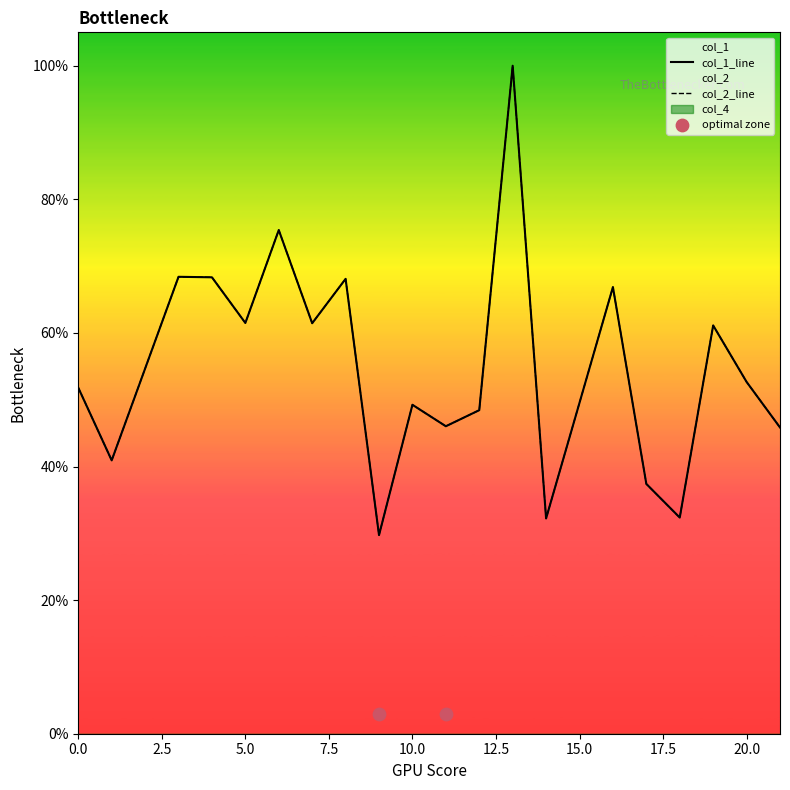

Which series reaches the maximum Y coordinate?

col_1